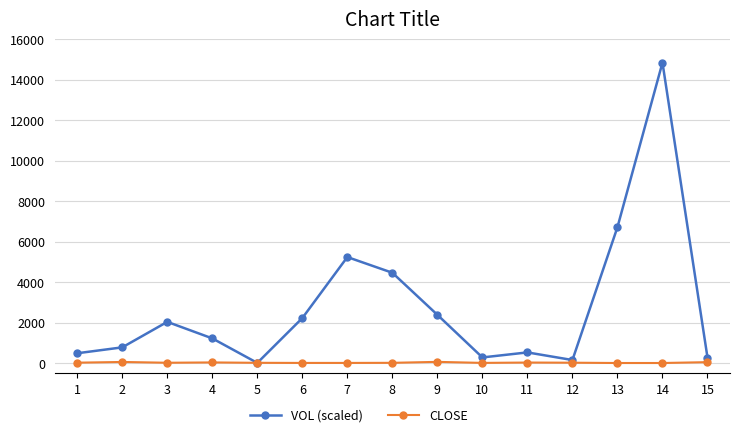

Rank the series at 8 from highest to lowest value.

VOL (scaled), CLOSE